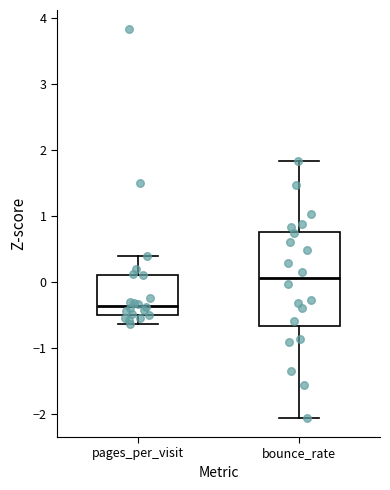

Which box has the highest median line?

bounce_rate